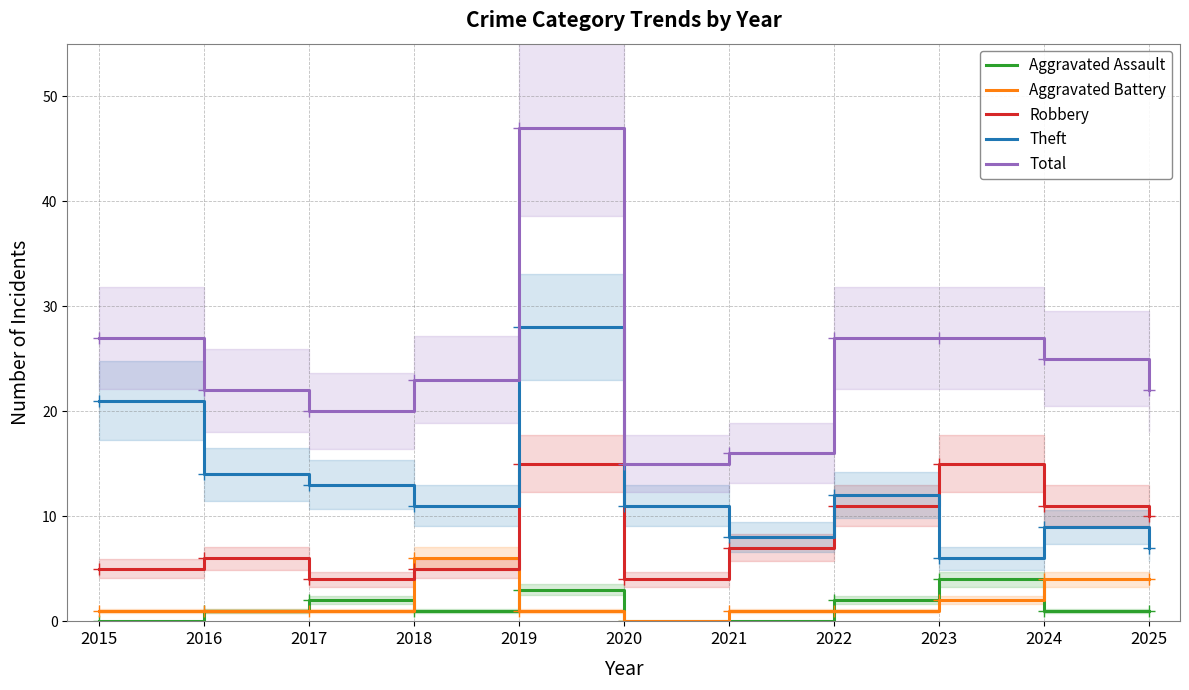

True or false: Aggravated Assault and Robbery intersect in this chart.

False